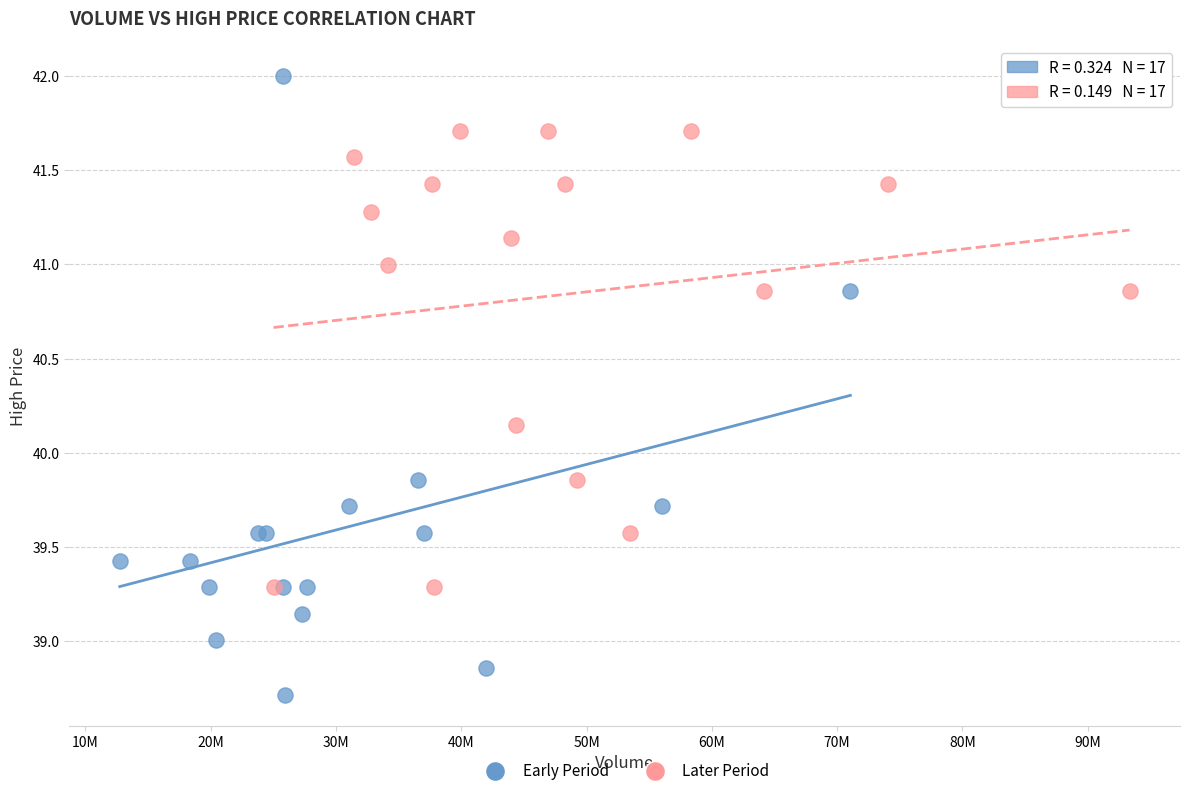

What are all the series names shown in the legend?

Early Period, Later Period